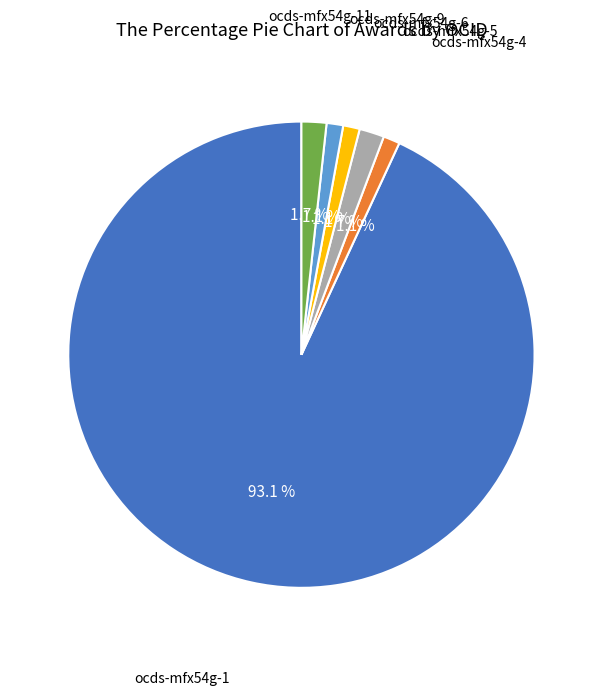

Is there any slice that represents more than half of the pie?

Yes